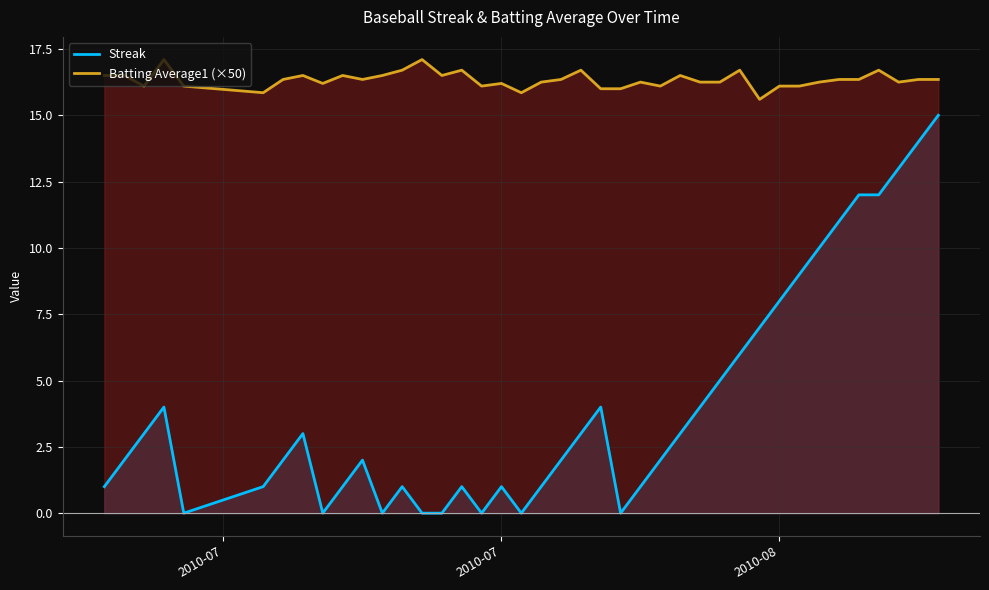

Is it true that Batting Average1 (×50) equals 21.7 at 2010-08?

False